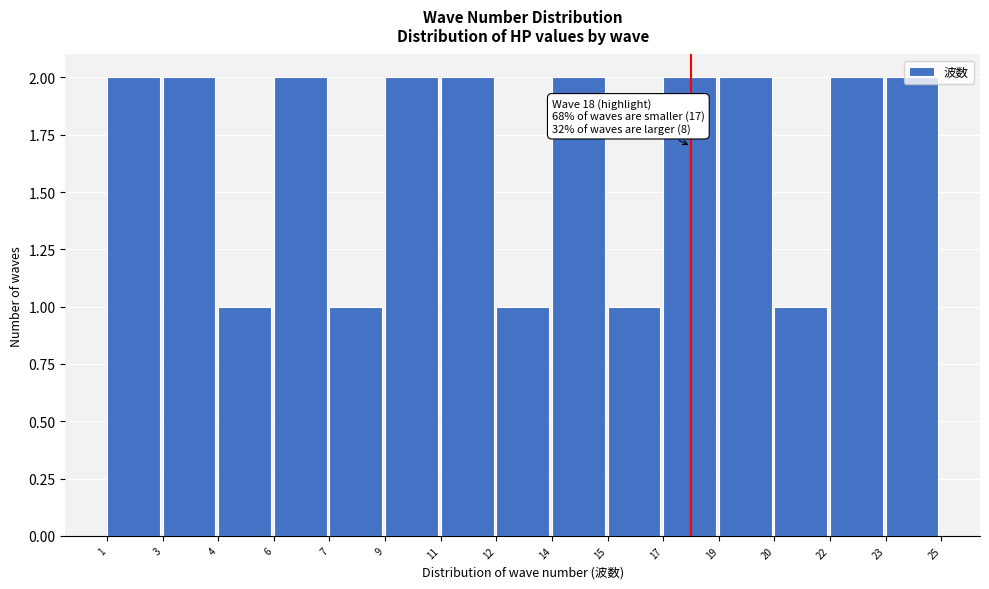

What is the value of the 12th bar from the left?

2